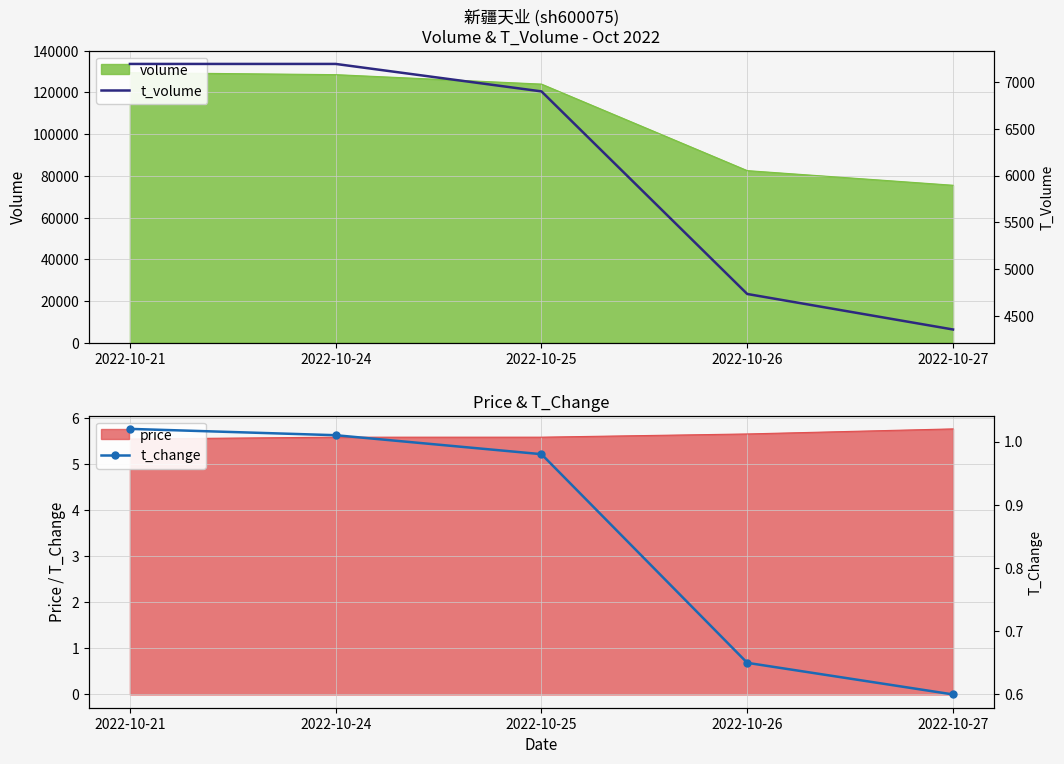

At which category is the sum across all series the highest?

2022-10-21